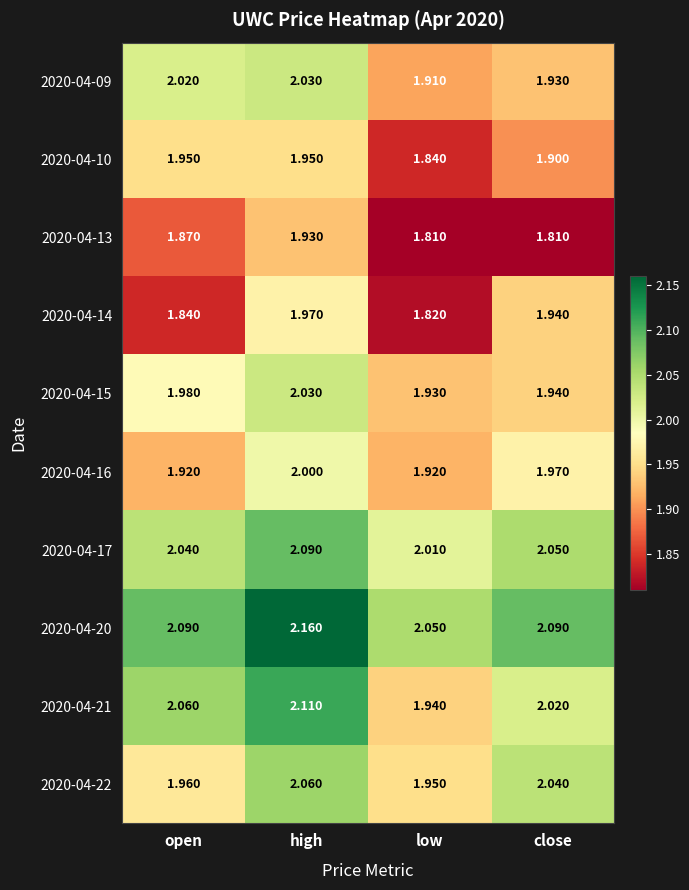

Which series has the largest range (max minus min)?

2020-04-21